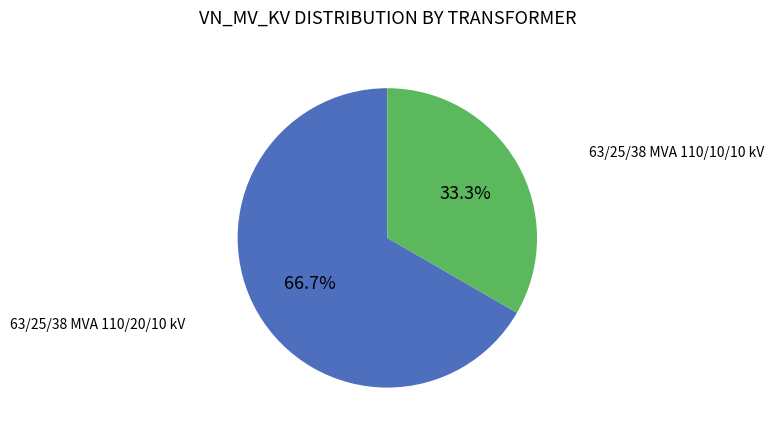

Does any single category account for the majority?

Yes